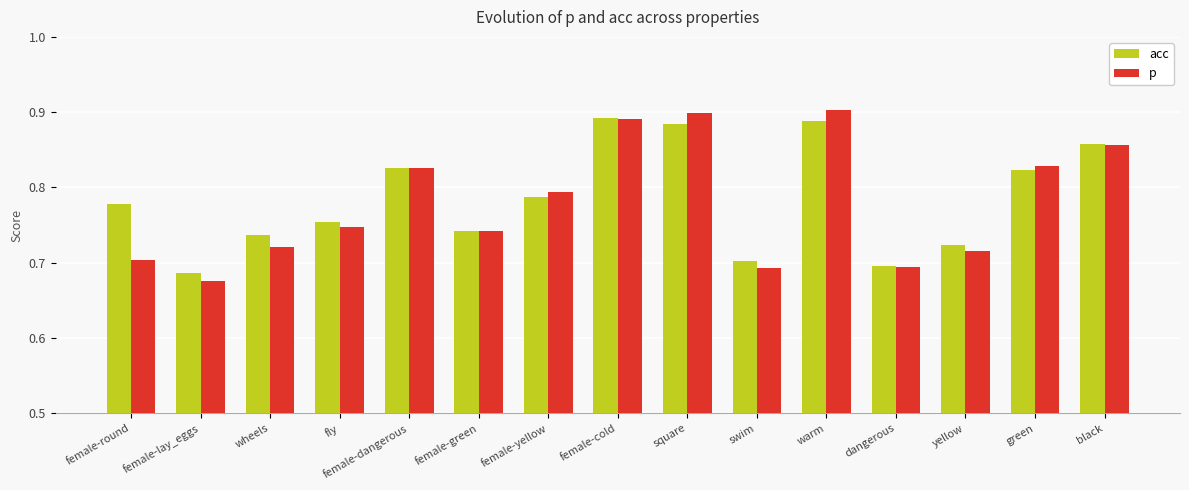

Between square and dangerous, which series saw the biggest shift?

p